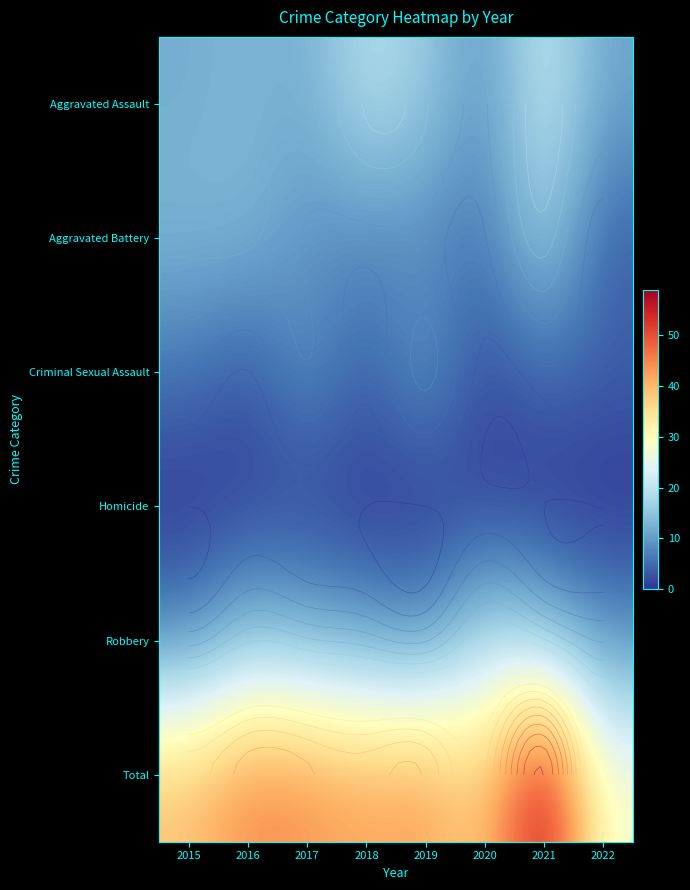

What is the difference between the maximum and second lowest values in the Total series?

22